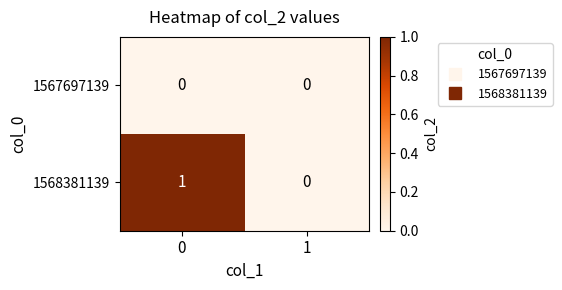

Reading left to right, transcribe all the data shown in this chart.

1567697139: 0=0	1=0
1568381139: 0=1	1=0